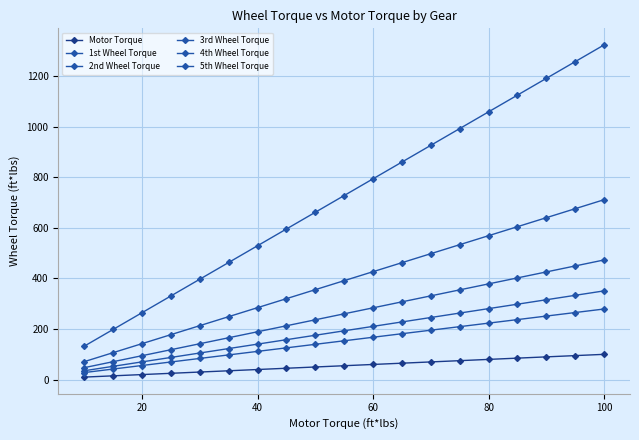

What is the value of the 2nd Wheel Torque point at the 15th from the left?

569.3